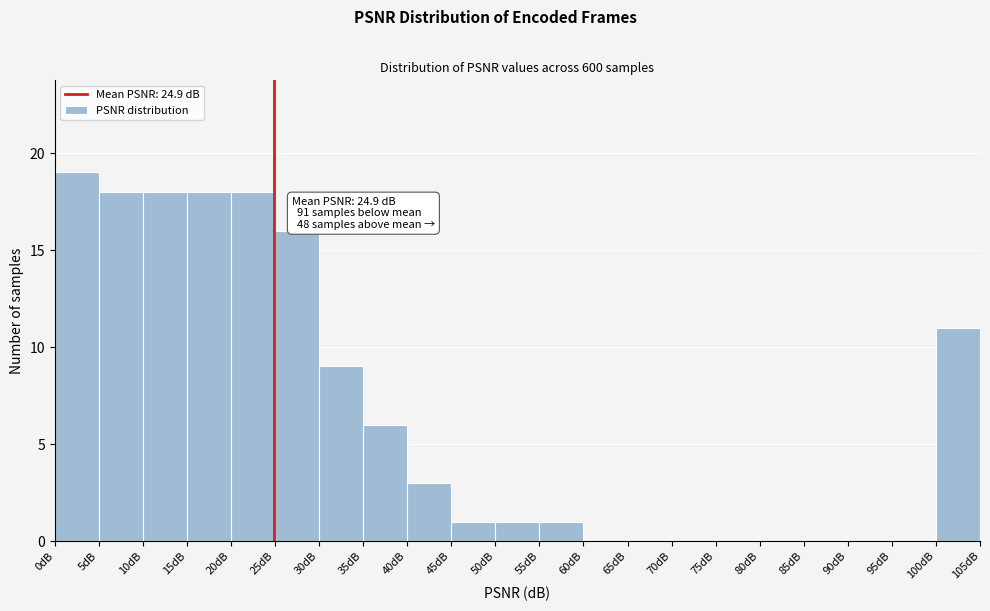

Over which range of the x-axis is the bar tallest?

0 to 5